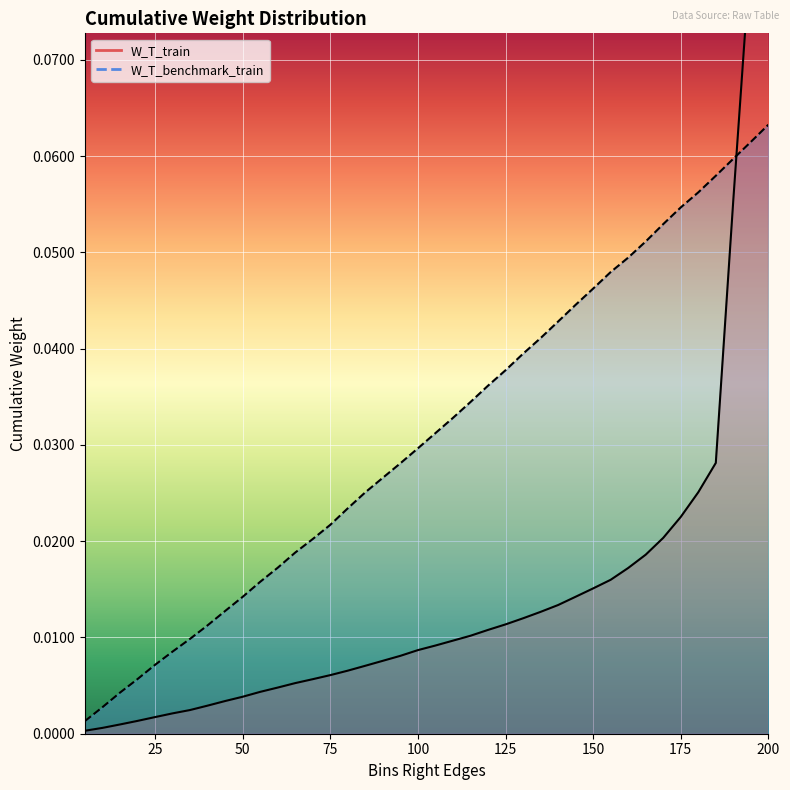

The value of W_T_benchmark_train at 90 is 0.0. True or false?

False